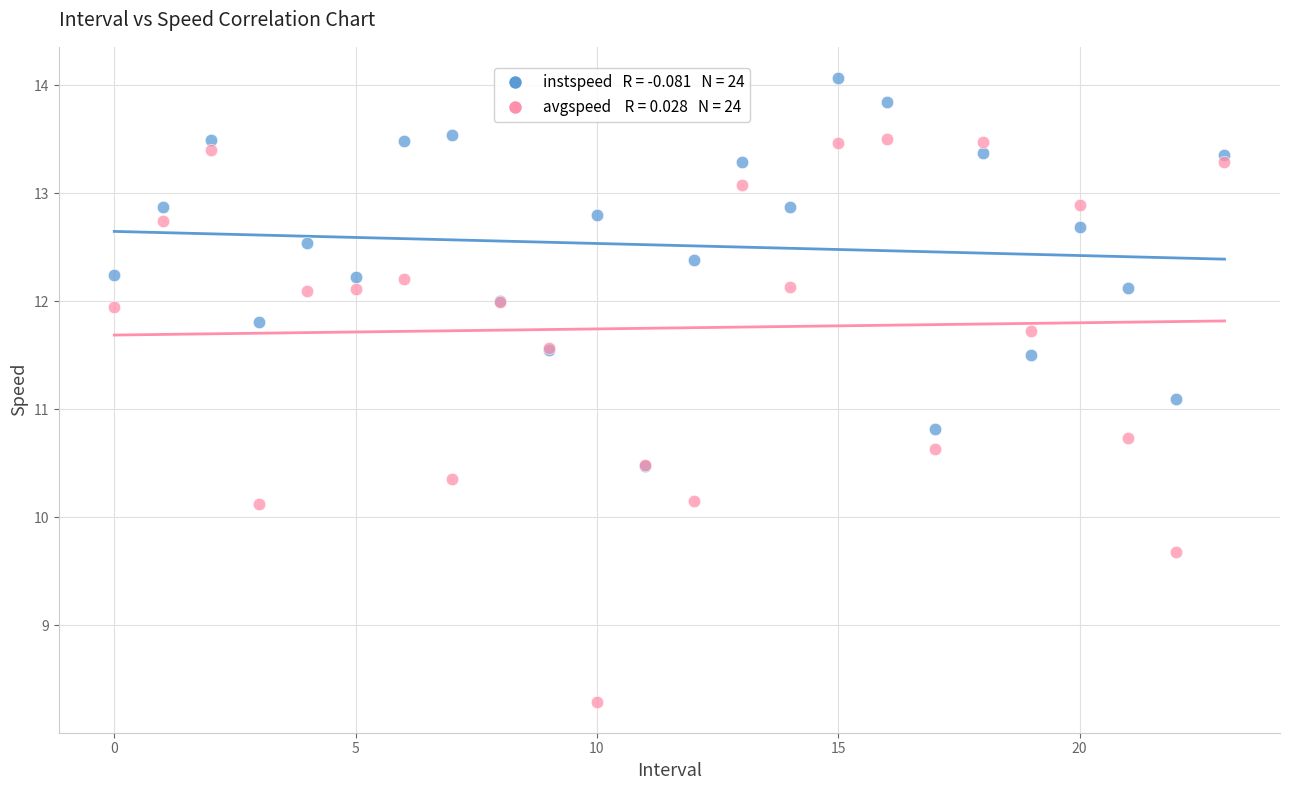

Across all series, what Y value is closest to 11?

11.1